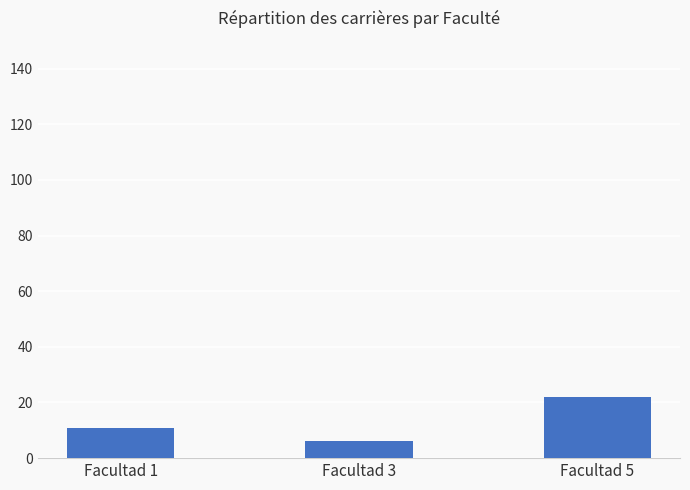

How many bars are there in total?

3